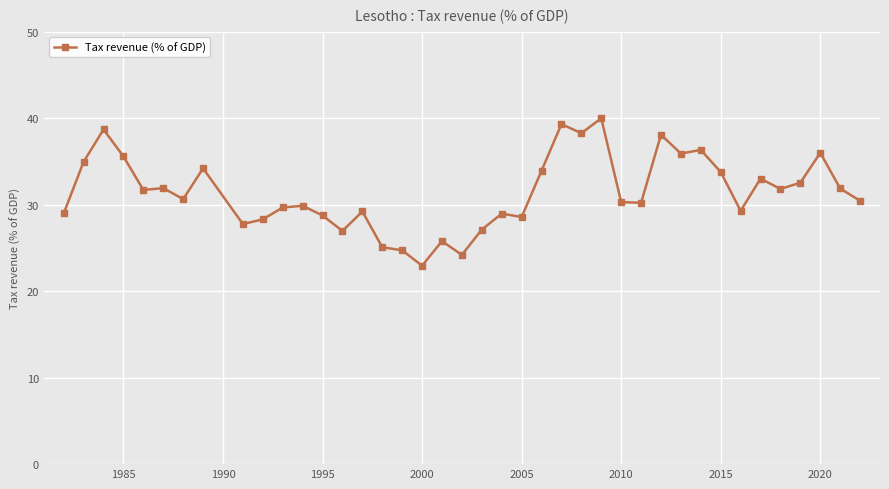

True or false: the data has more than 0 interior local peaks.

True